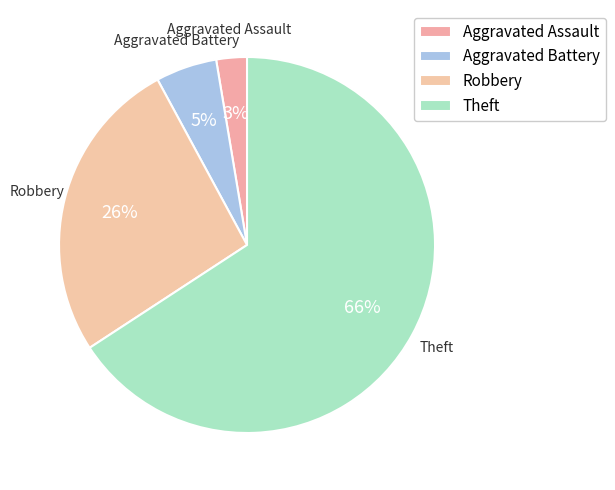

How many slices are in this pie chart?

4